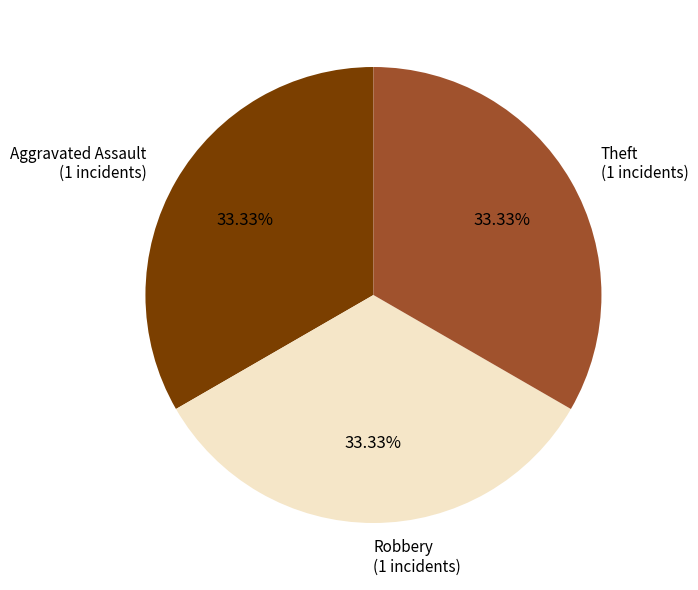

To the nearest percent, what is the combined percentage of Theft and Robbery?

67%